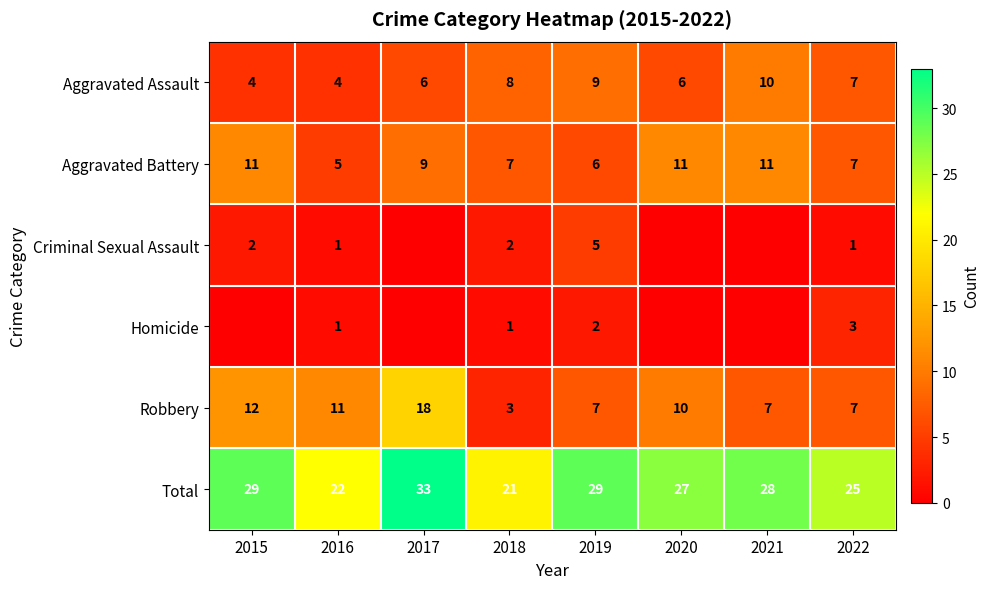

What is the difference between the highest and lowest values at 2018?

20